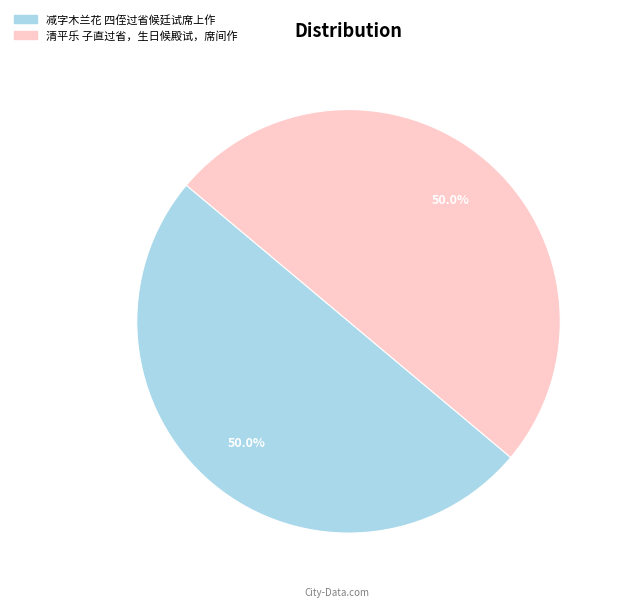

Approximately how many times larger is the value at 减字木兰花 四侄过省候廷试席上作 compared to 清平乐 子直过省，生日候殿试，席间作?

1.0